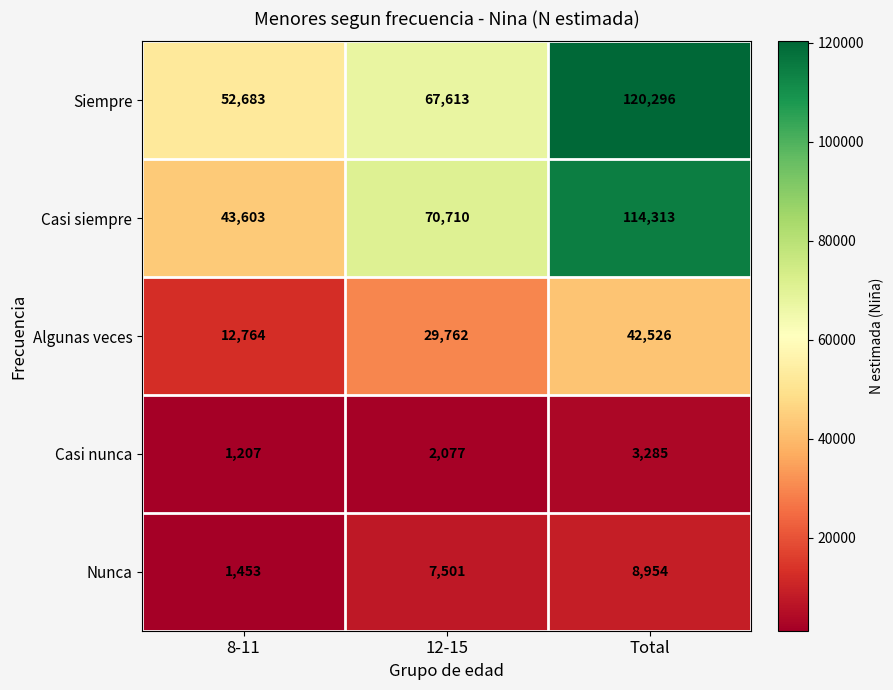

What is the difference between the maximum and minimum values in the Nunca series?

7501